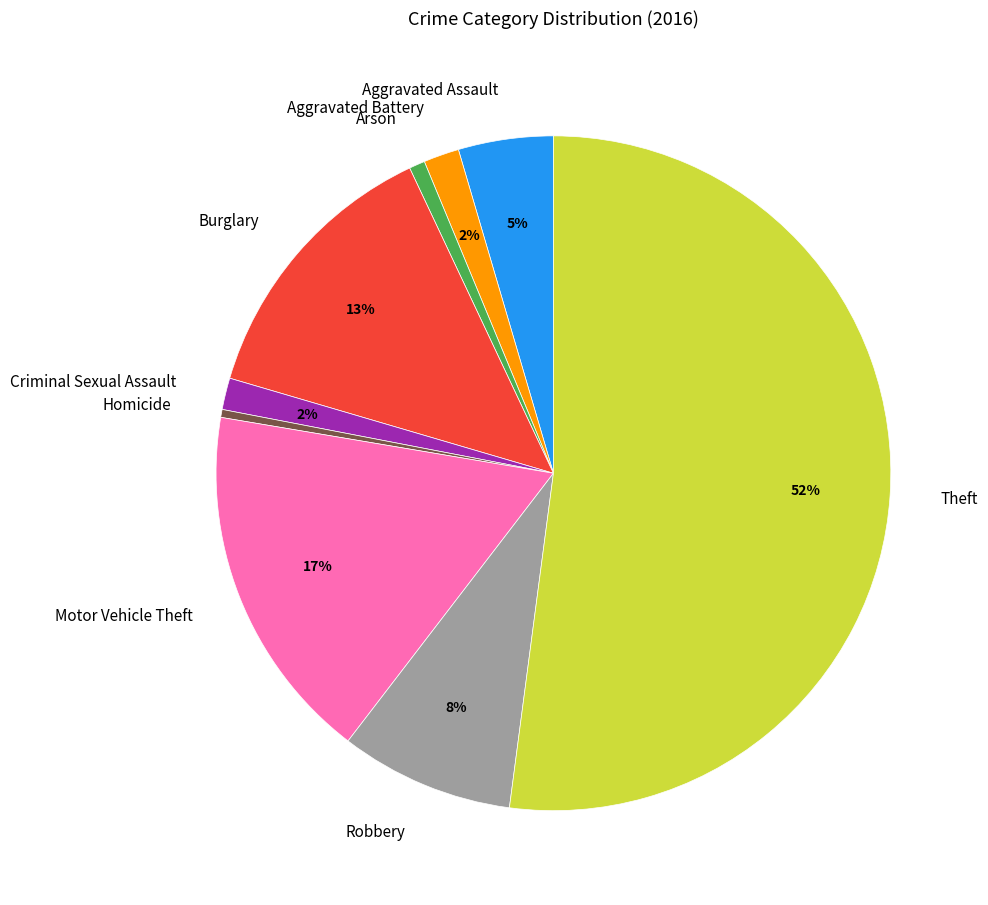

Do Criminal Sexual Assault and Robbery together represent more than half of the pie?

No